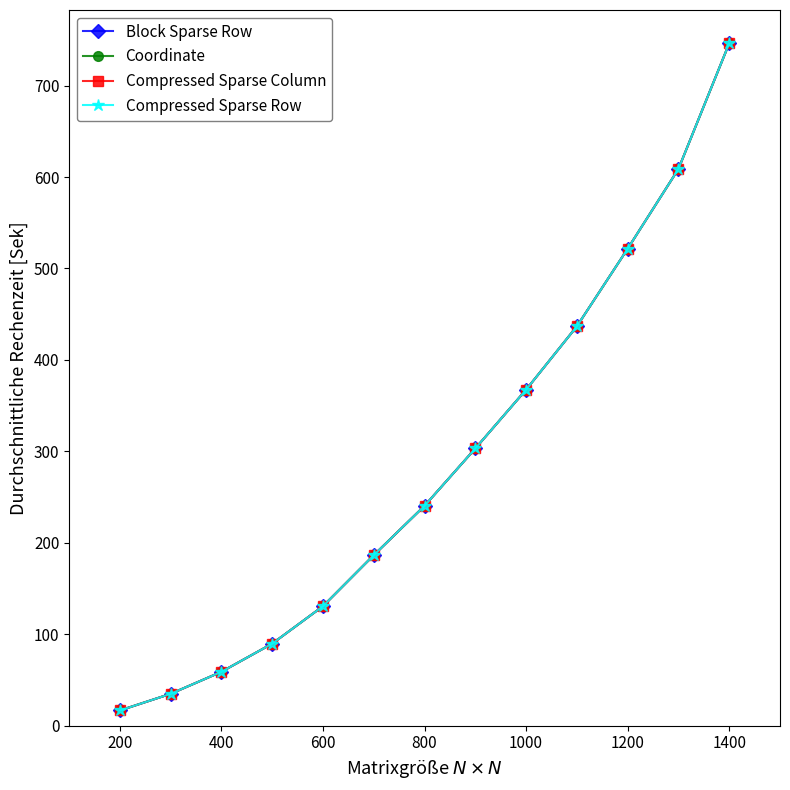

How many distinct data groups are displayed?

4